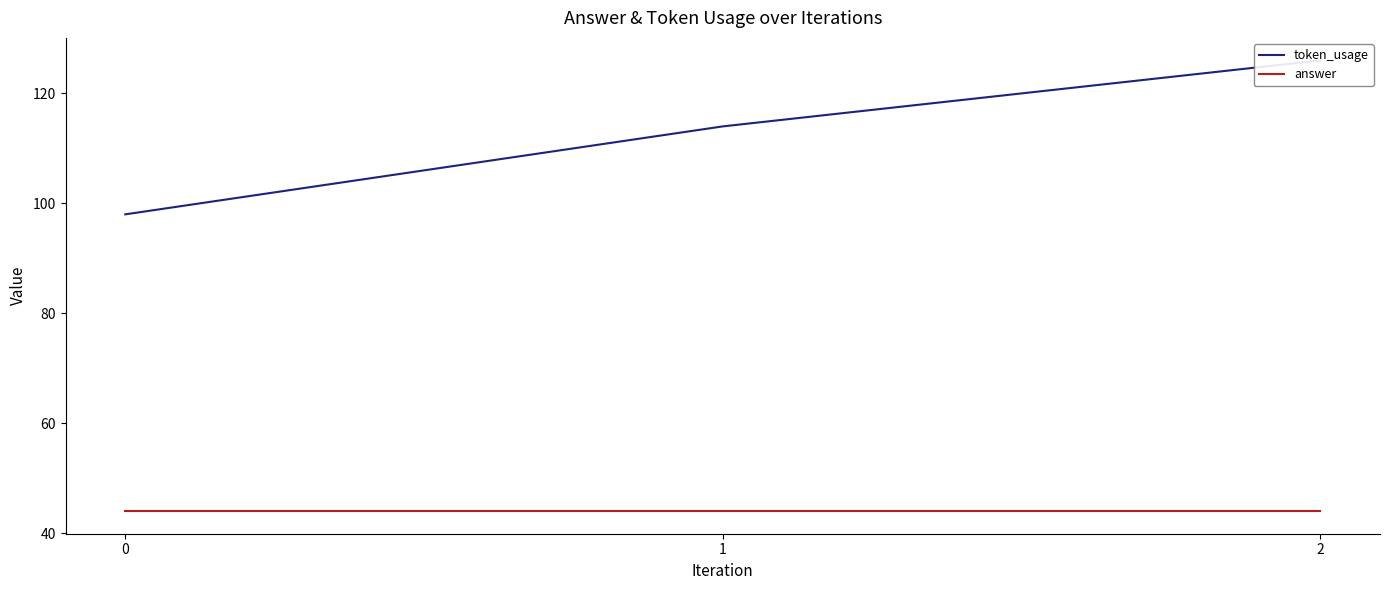

What is the total value across all series at 2?

170